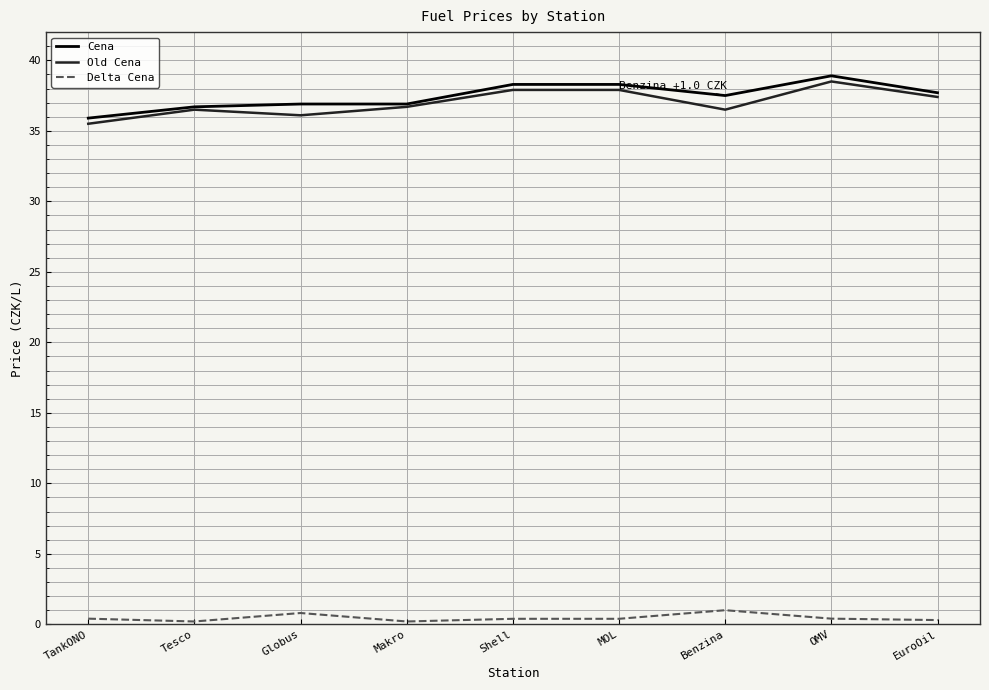

True or false: Cena has more than 0 interior local peaks.

True